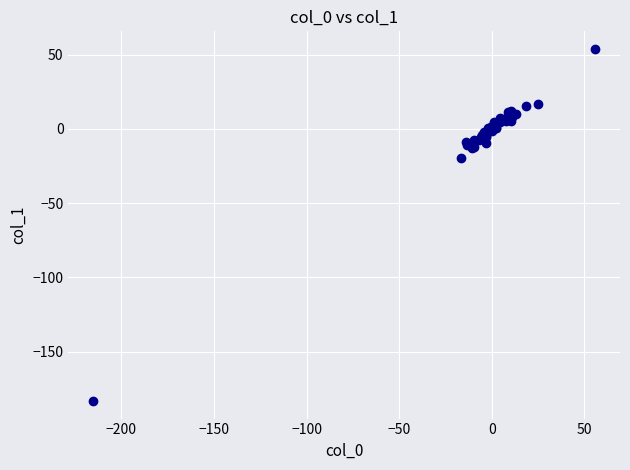

What Y value in the scatter plot is closest to -64?

-19.9